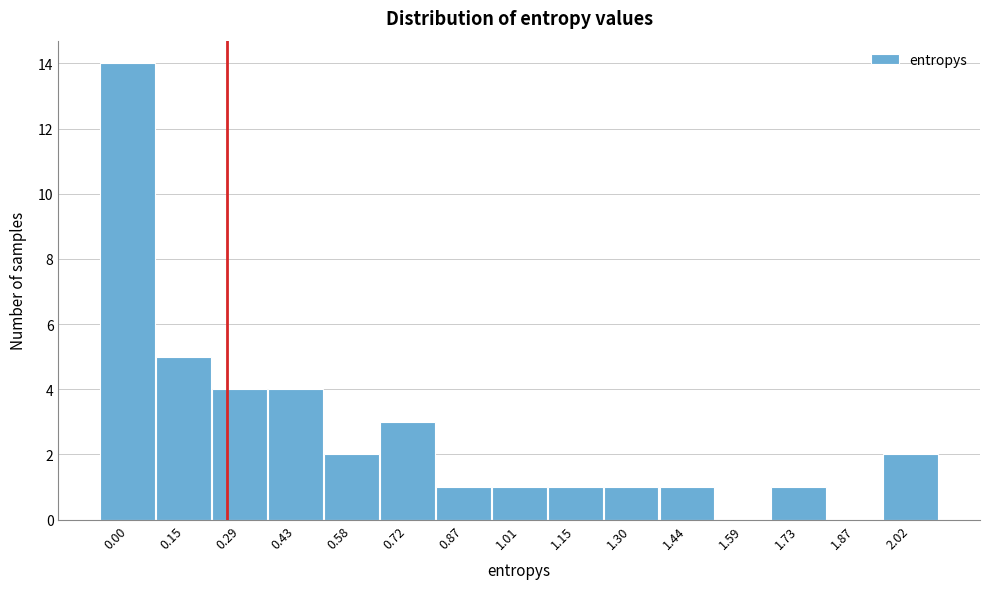

Reading right to left, extract all data points from this chart.

2.02=2	1.87=0	1.73=1	1.59=0	1.44=1	1.30=1	1.15=1	1.01=1	0.87=1	0.72=3	0.58=2	0.43=4	0.29=4	0.15=5	0.00=14